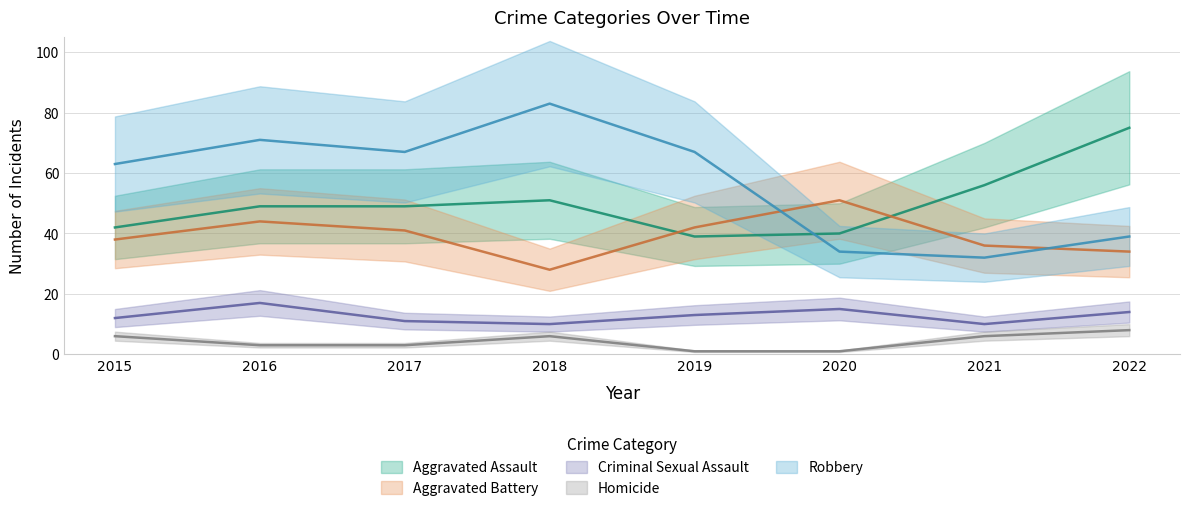

What is the value of the Homicide point at the 8th from the left?

8